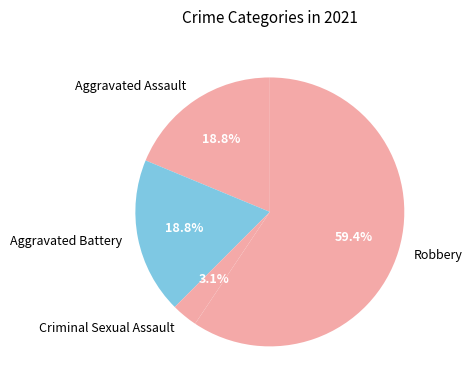

Do Criminal Sexual Assault and Aggravated Assault together represent more than half of the pie?

No